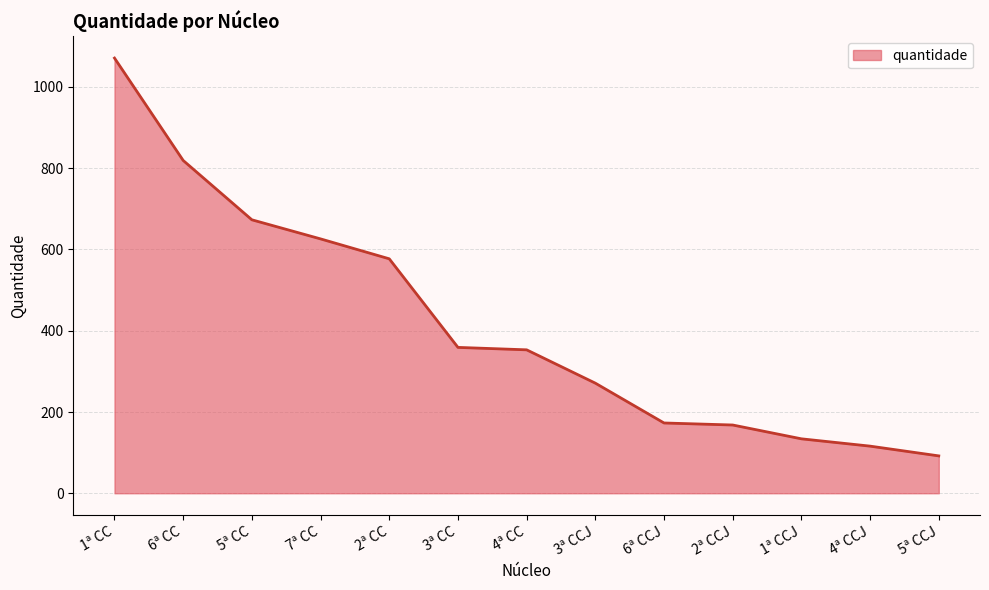

What is the sum of the values at 6ª CCJ and 5ª CC?

846